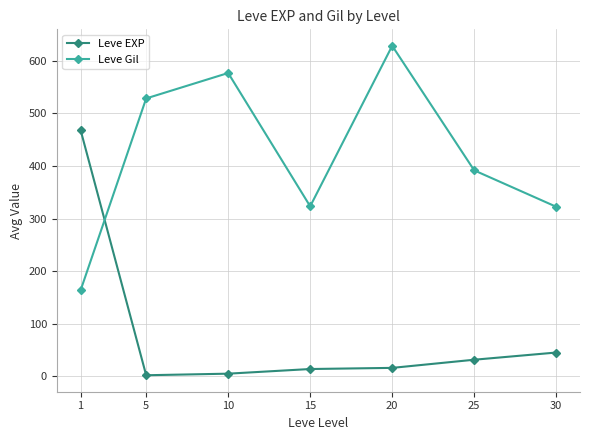

Which series changed the most between 15 and 30?

Leve EXP